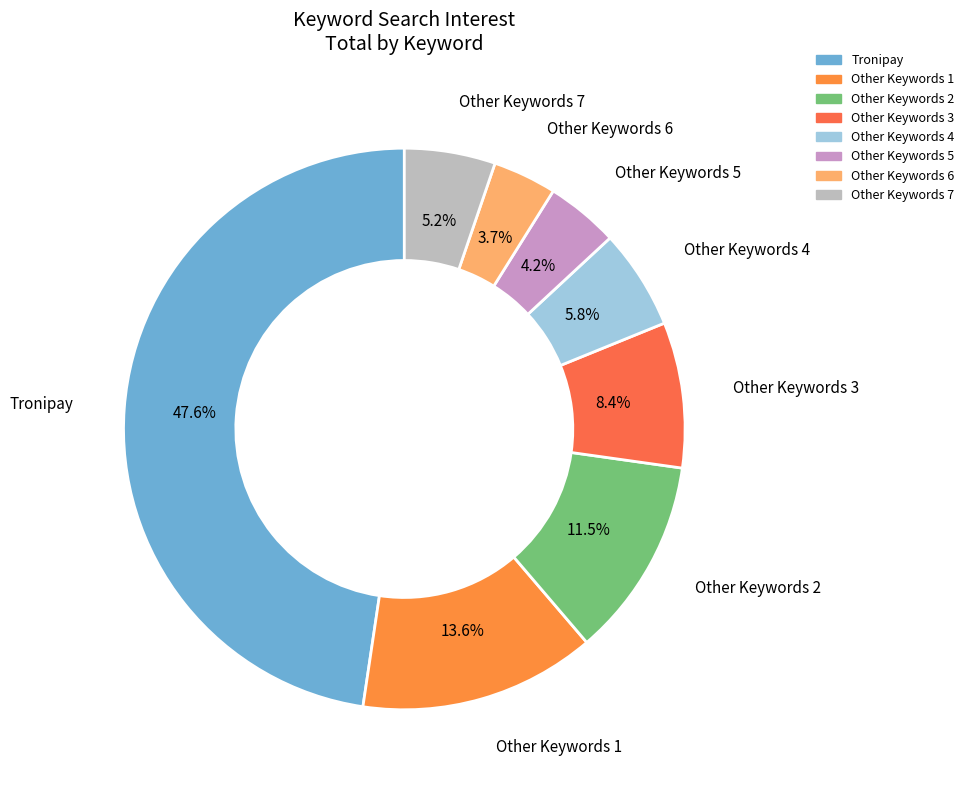

Rank the categories by value from highest to lowest.

Tronipay, Other Keywords 1, Other Keywords 2, Other Keywords 3, Other Keywords 4, Other Keywords 7, Other Keywords 5, Other Keywords 6